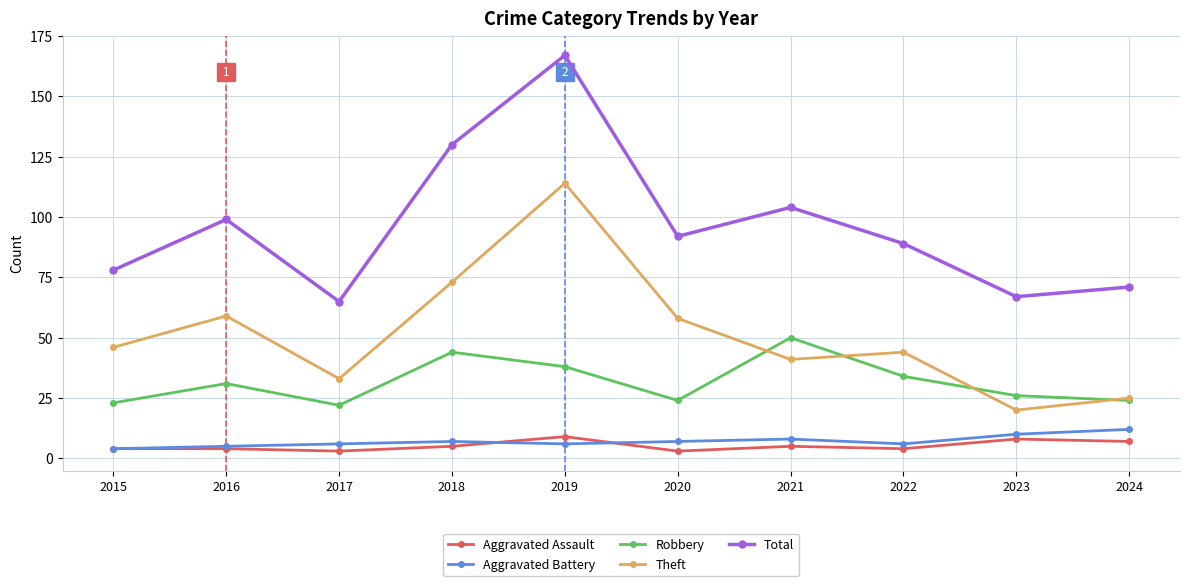

Reading left to right, transcribe all the data shown in this chart.

Aggravated Assault: 2015=4	2016=4	2017=3	2018=5	2019=9	2020=3	2021=5	2022=4	2023=8	2024=7
Aggravated Battery: 2015=4	2016=5	2017=6	2018=7	2019=6	2020=7	2021=8	2022=6	2023=10	2024=12
Robbery: 2015=23	2016=31	2017=22	2018=44	2019=38	2020=24	2021=50	2022=34	2023=26	2024=24
Theft: 2015=46	2016=59	2017=33	2018=73	2019=114	2020=58	2021=41	2022=44	2023=20	2024=25
Total: 2015=78	2016=99	2017=65	2018=130	2019=167	2020=92	2021=104	2022=89	2023=67	2024=71